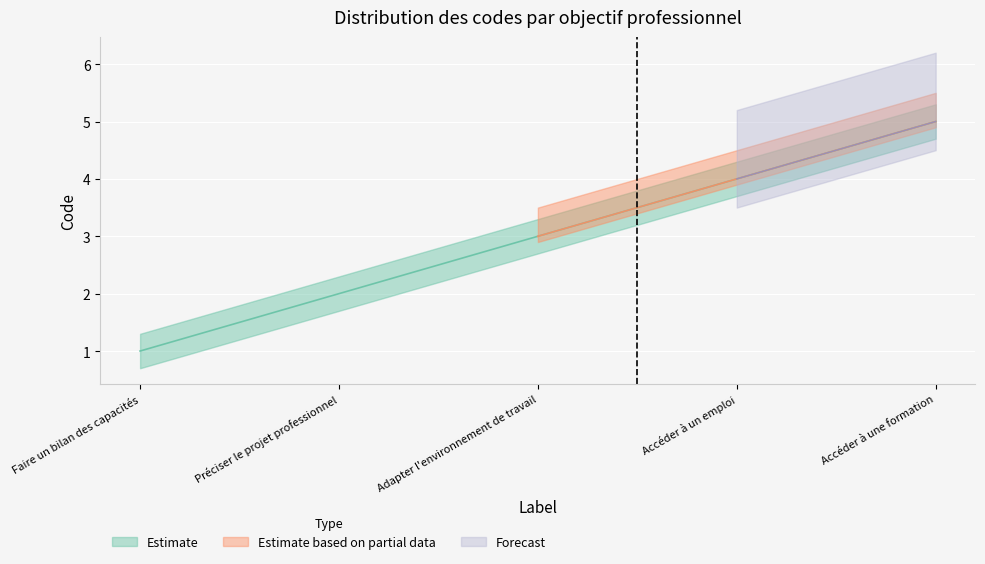

Does the chart display data point markers on the line(s)?

No